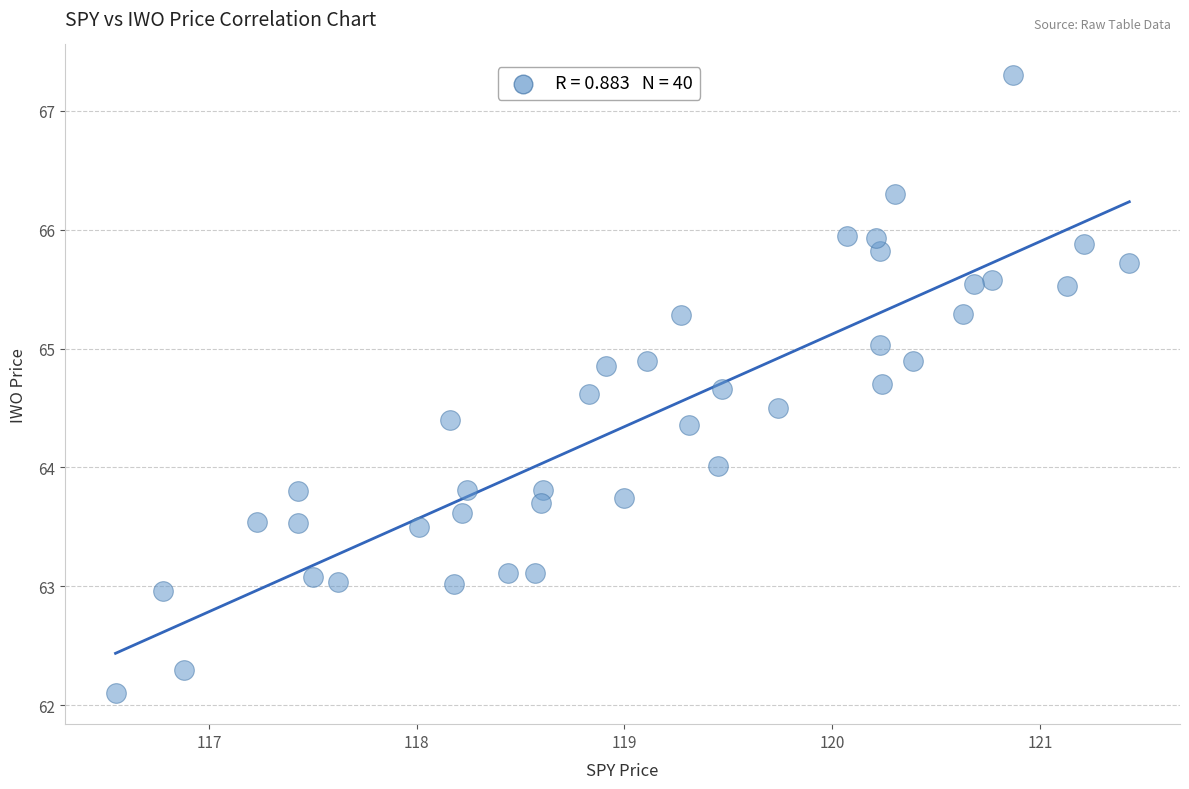

What is the range of X values (max minus min)?

4.9